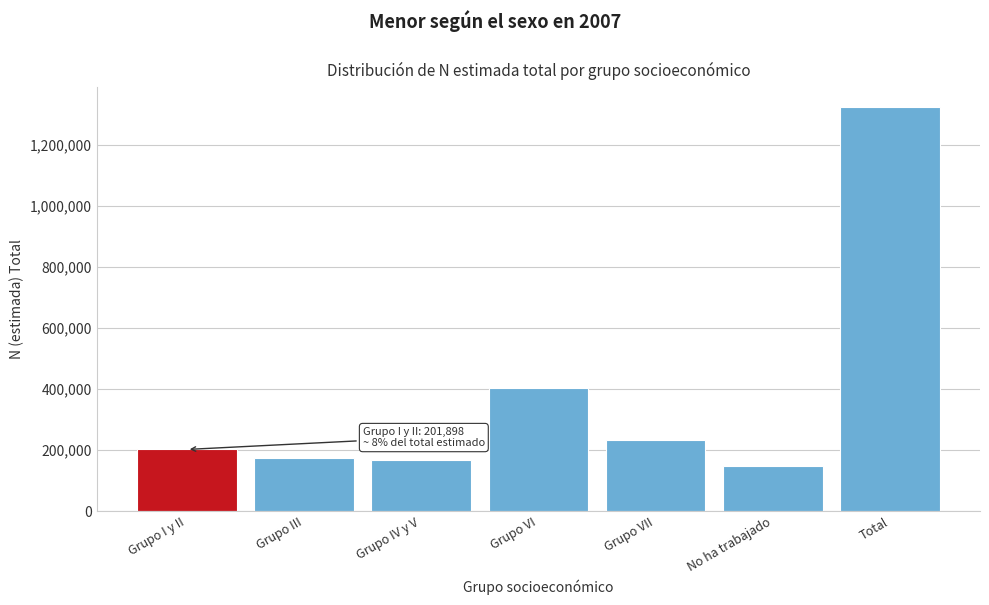

Reading left to right, what are all the values shown in this chart?

Grupo I y II=201898	Grupo III=173359	Grupo IV y V=166724	Grupo VI=402807	Grupo VII=231410	No ha trabajado=147262	Total=1323459